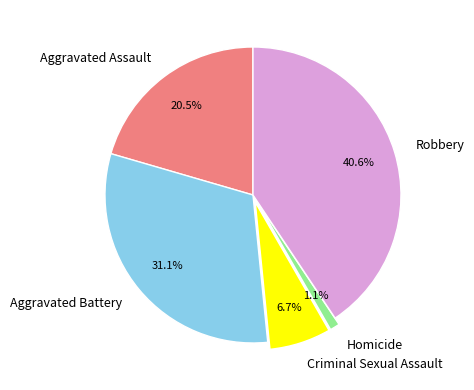

Which category has the smallest portion of the pie?

Homicide